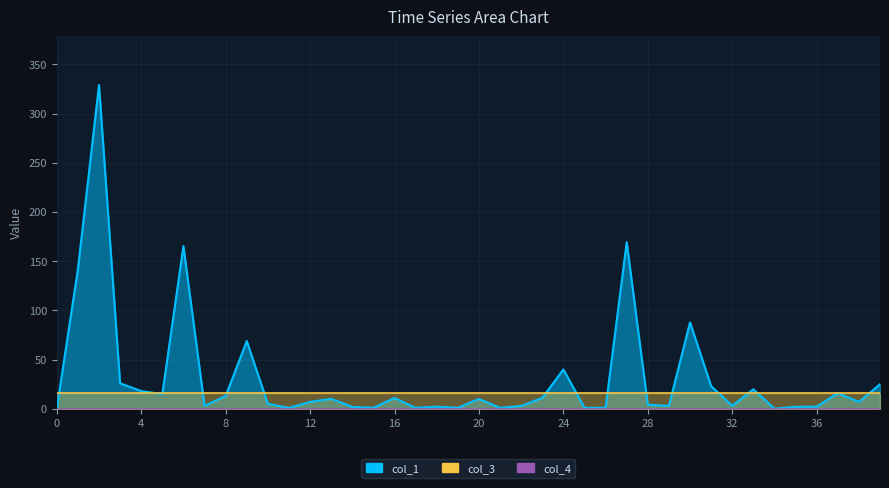

At which category is the sum across all series the highest?

2